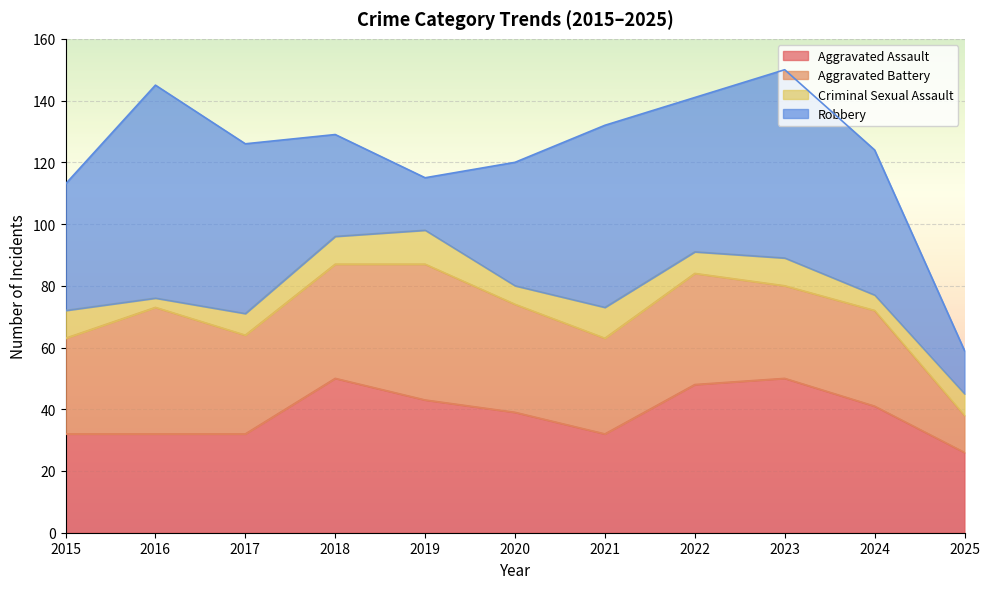

What is the greatest value displayed?

69